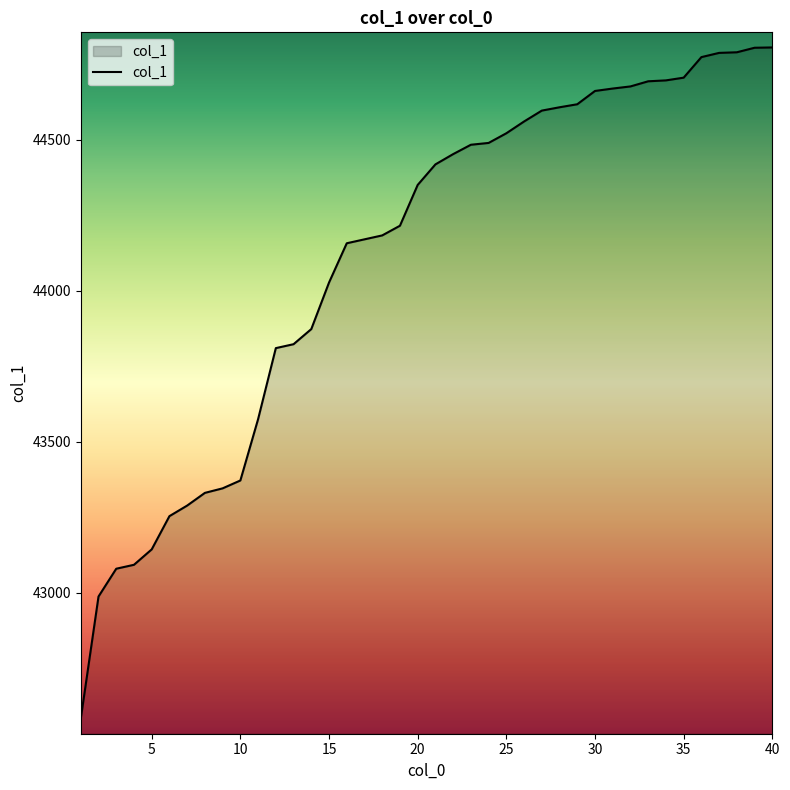

What is the difference between the maximum and minimum values?

2221